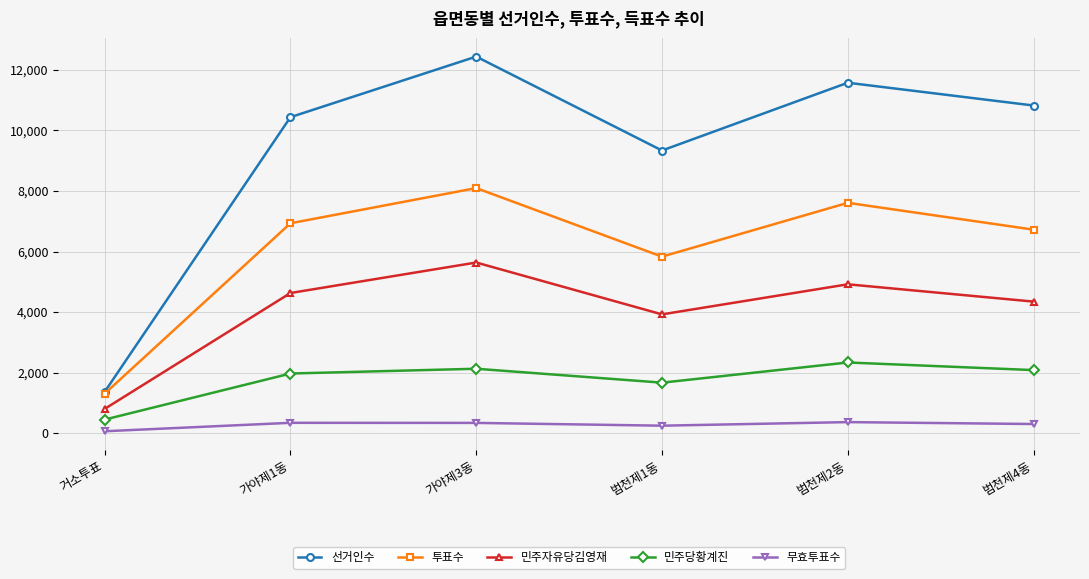

What is the total value across all series at 가야제3동?

28634